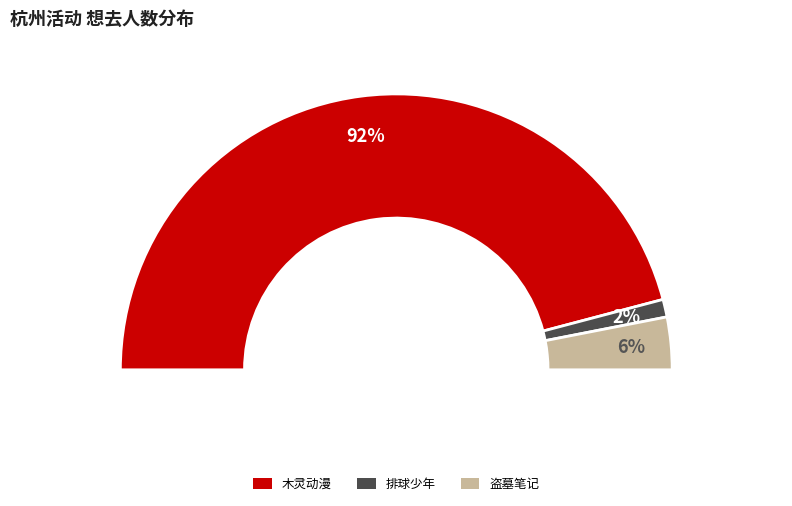

To the nearest percent, what is the difference between the 杭州·排球少年!!垃圾场决战 主题咖啡厅 and 杭州·盗墓笔记官方授权「四季同书」主题店 slice percentages?

4%